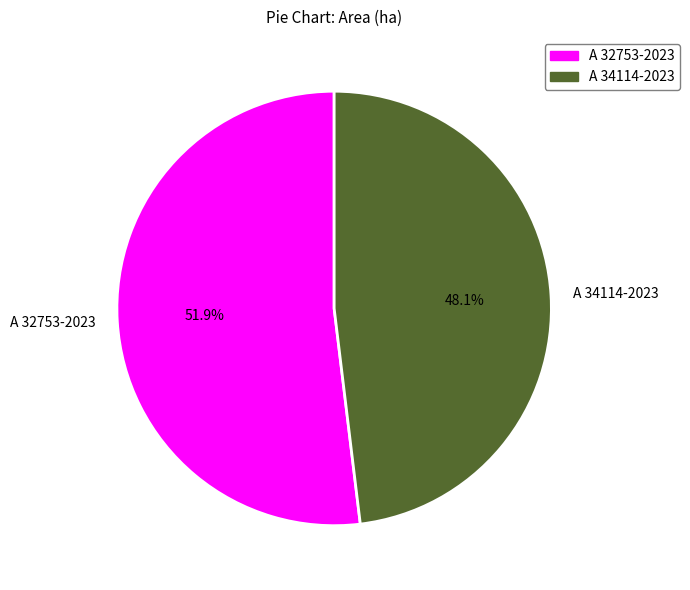

The A 32753-2023 slice represents 52% of the pie. True or false?

True